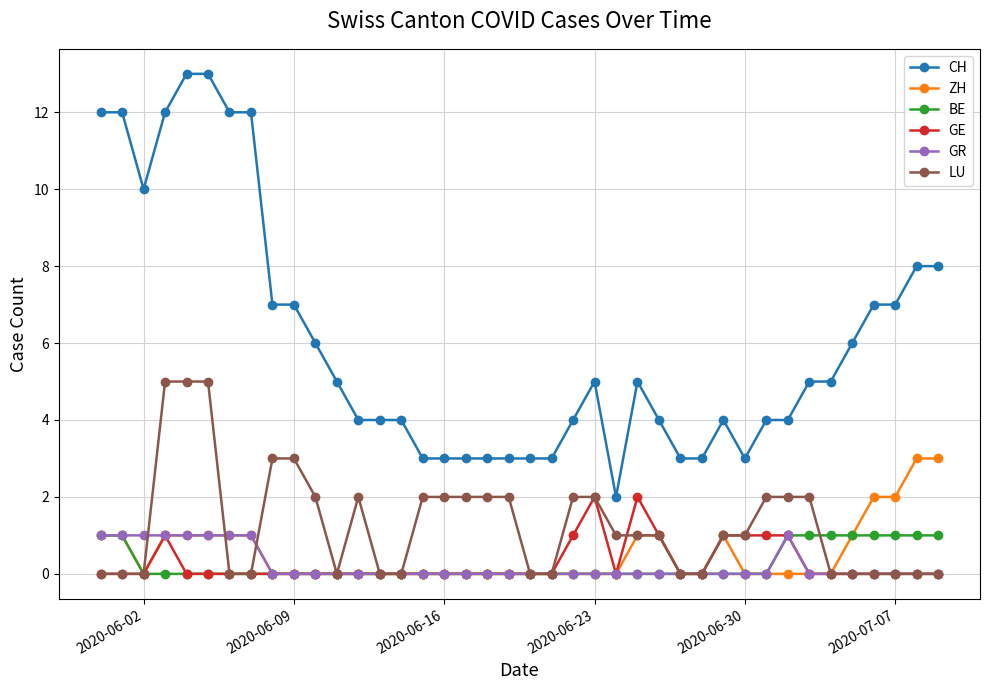

What is the value of the CH point at the 23rd from the left?

4